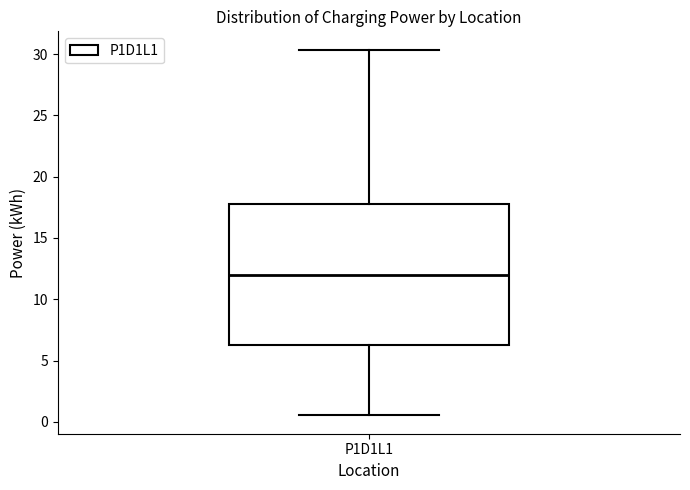

Transcribe this box plot: give where the median line is, the range the box spans, and where the two whiskers end, as read against the y-axis. The values are not printed on the chart, so give them approximately, as read against the axis.

median 12.0, box 6.5 to 17.5, whiskers 0.5 to 30.5